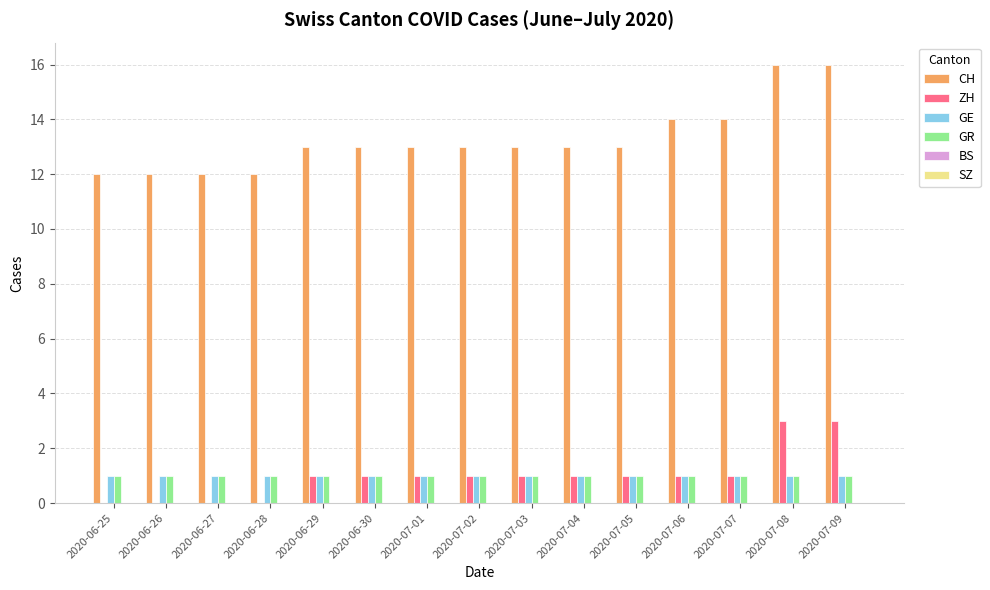

What is the maximum value shown in the chart?

16